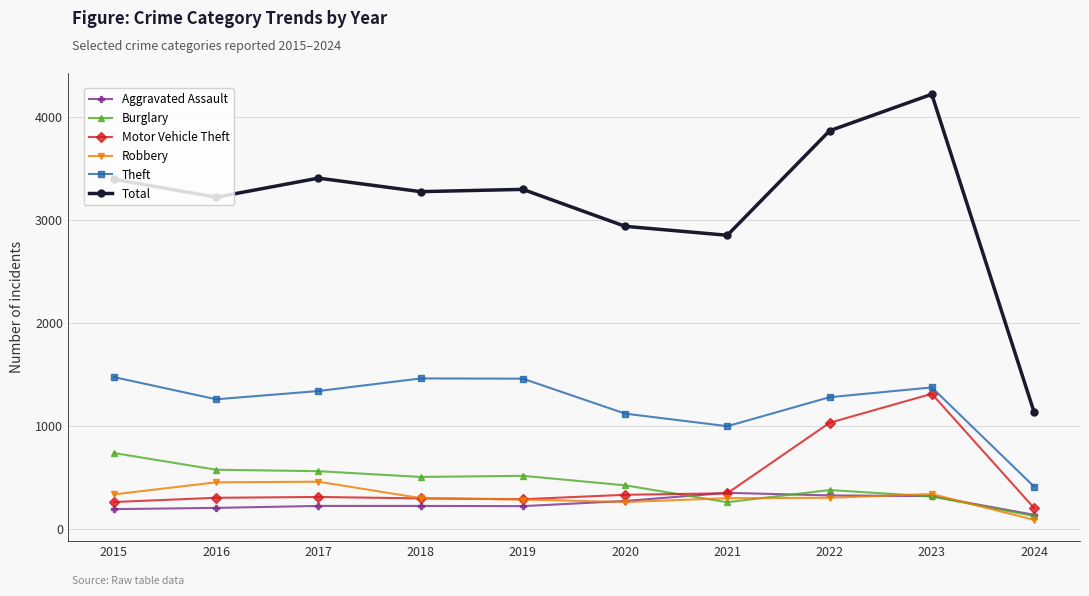

What is the average value of the Motor Vehicle Theft series?

470